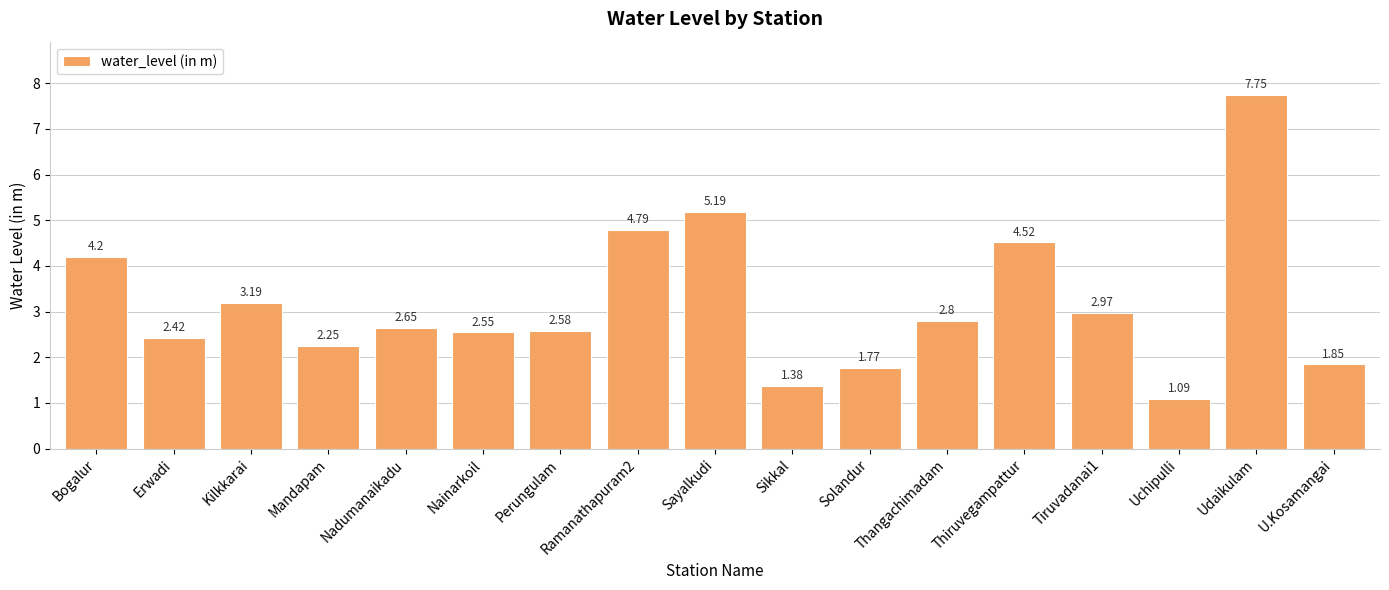

List the labels in order of value, largest first.

Udaikulam, Sayalkudi, Ramanathapuram2, Thiruvegampattur, Bogalur, Kilkkarai, Tiruvadanai1, Thangachimadam, Nadumanaikadu, Perungulam, Nainarkoil, Erwadi, Mandapam, U.Kosamangai, Solandur, Sikkal, Uchipulli